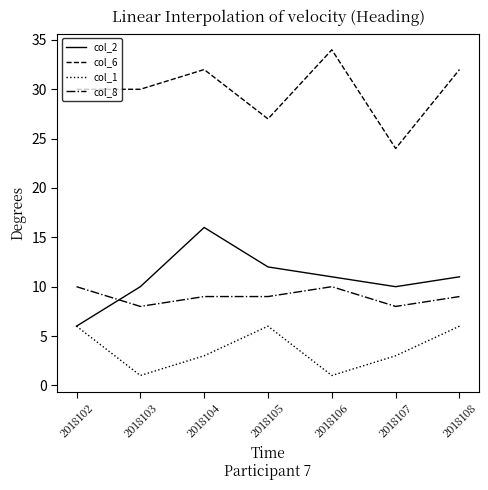

Which category has the highest value in the col_2 series?

2018104